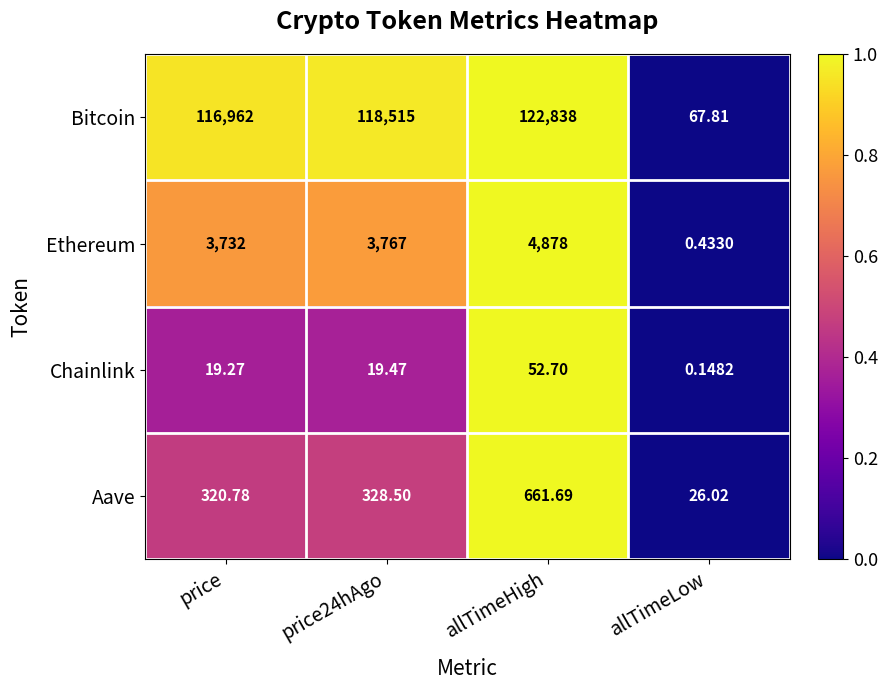

Which category has the highest value across all series?

allTimeHigh